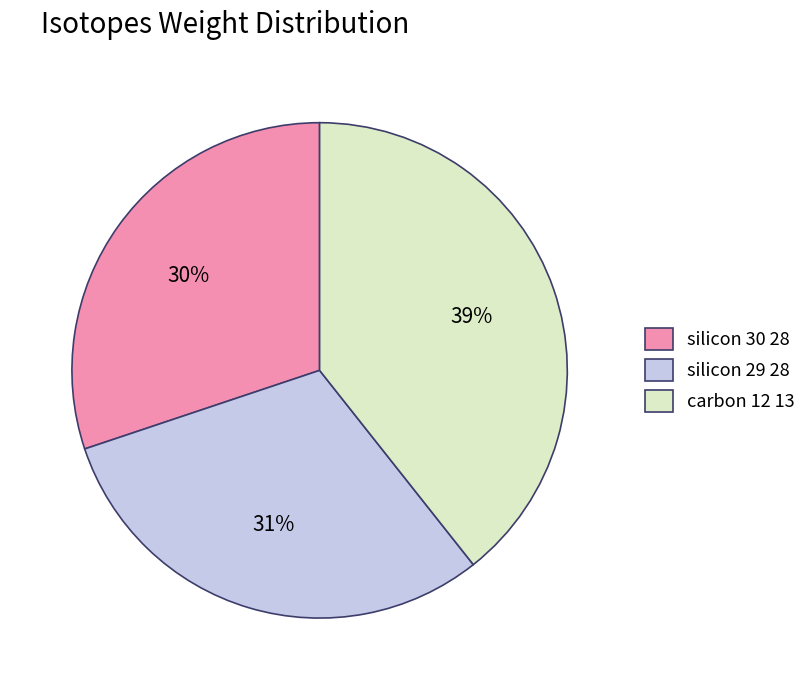

Is it true that carbon 12 13 is 52% of the pie?

False